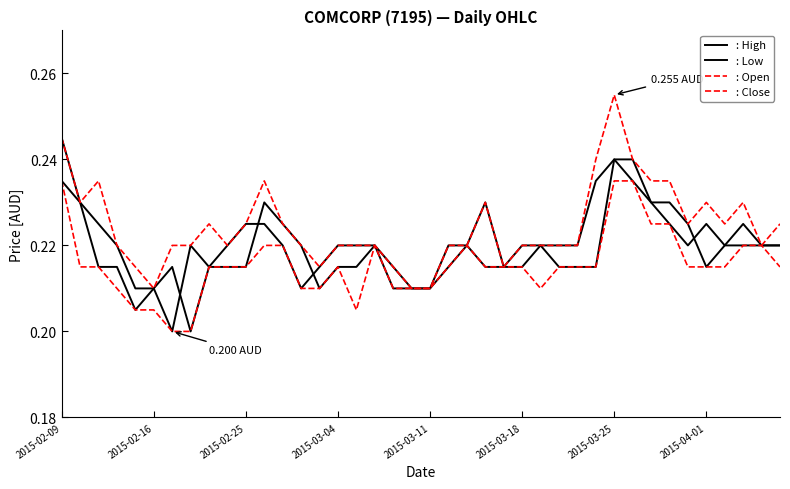

How many lines are shown in the chart?

4